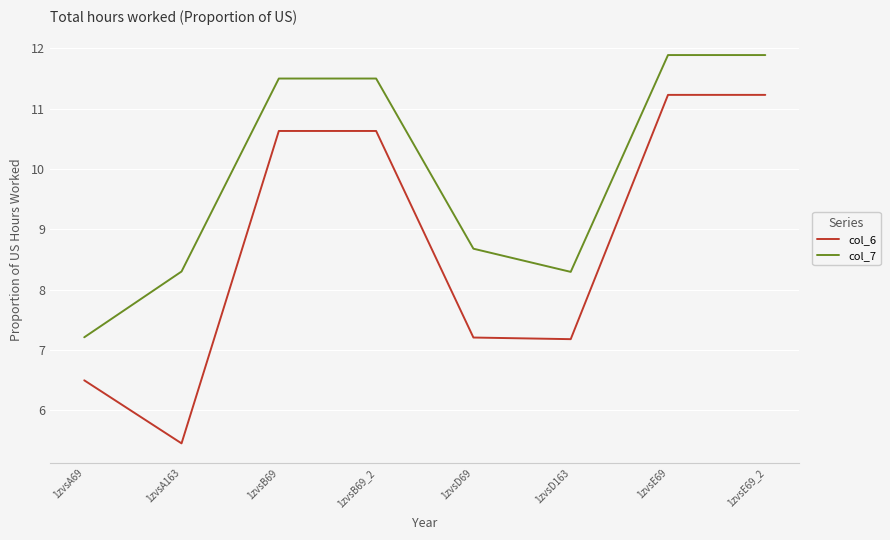

Where is col_7 nearest to the value 9?

1zvsD69